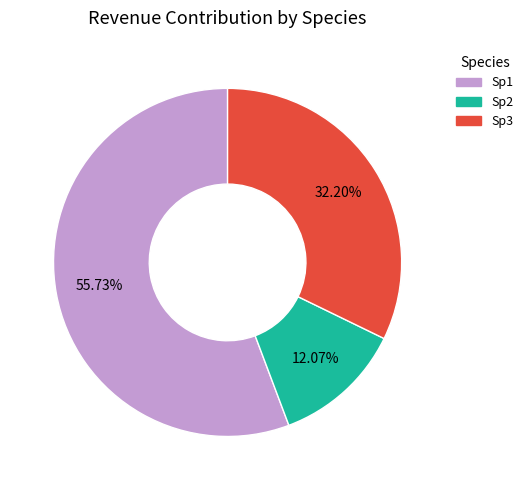

Rank the categories by value from highest to lowest.

Sp1, Sp3, Sp2